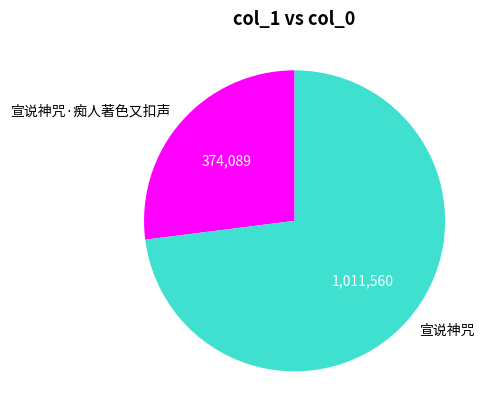

The 宣说神咒 slice represents 63% of the pie. True or false?

False